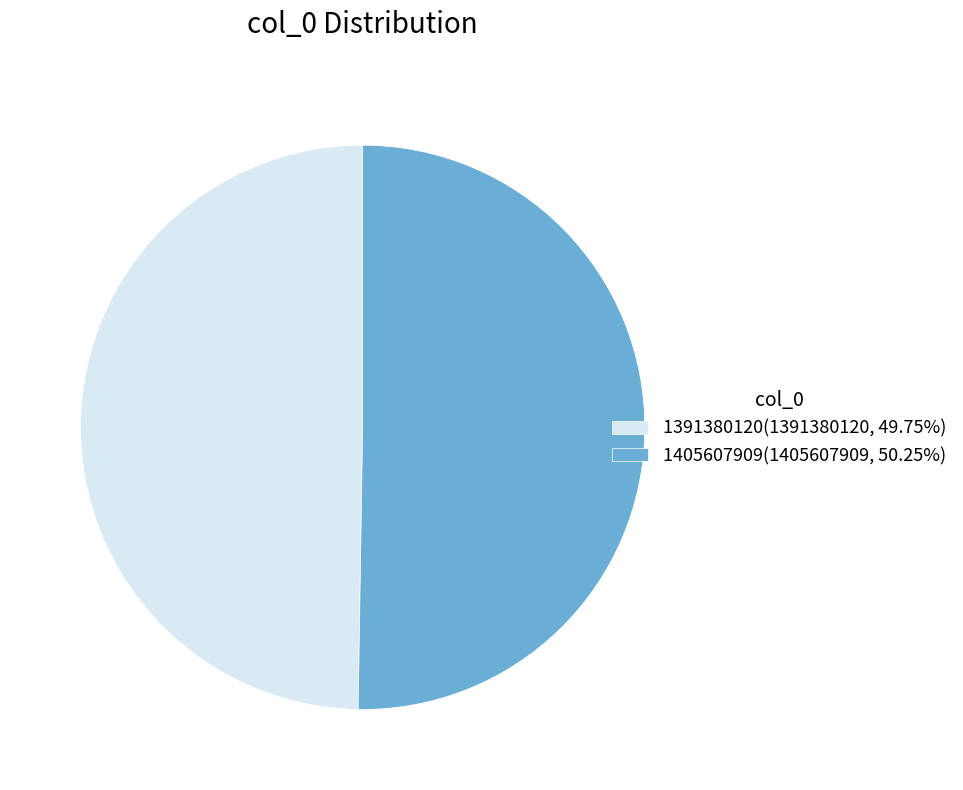

What is the ratio of the value at 1405607909(1405607909, 50.25%) to the value at 1391380120(1391380120, 49.75%)?

1.0